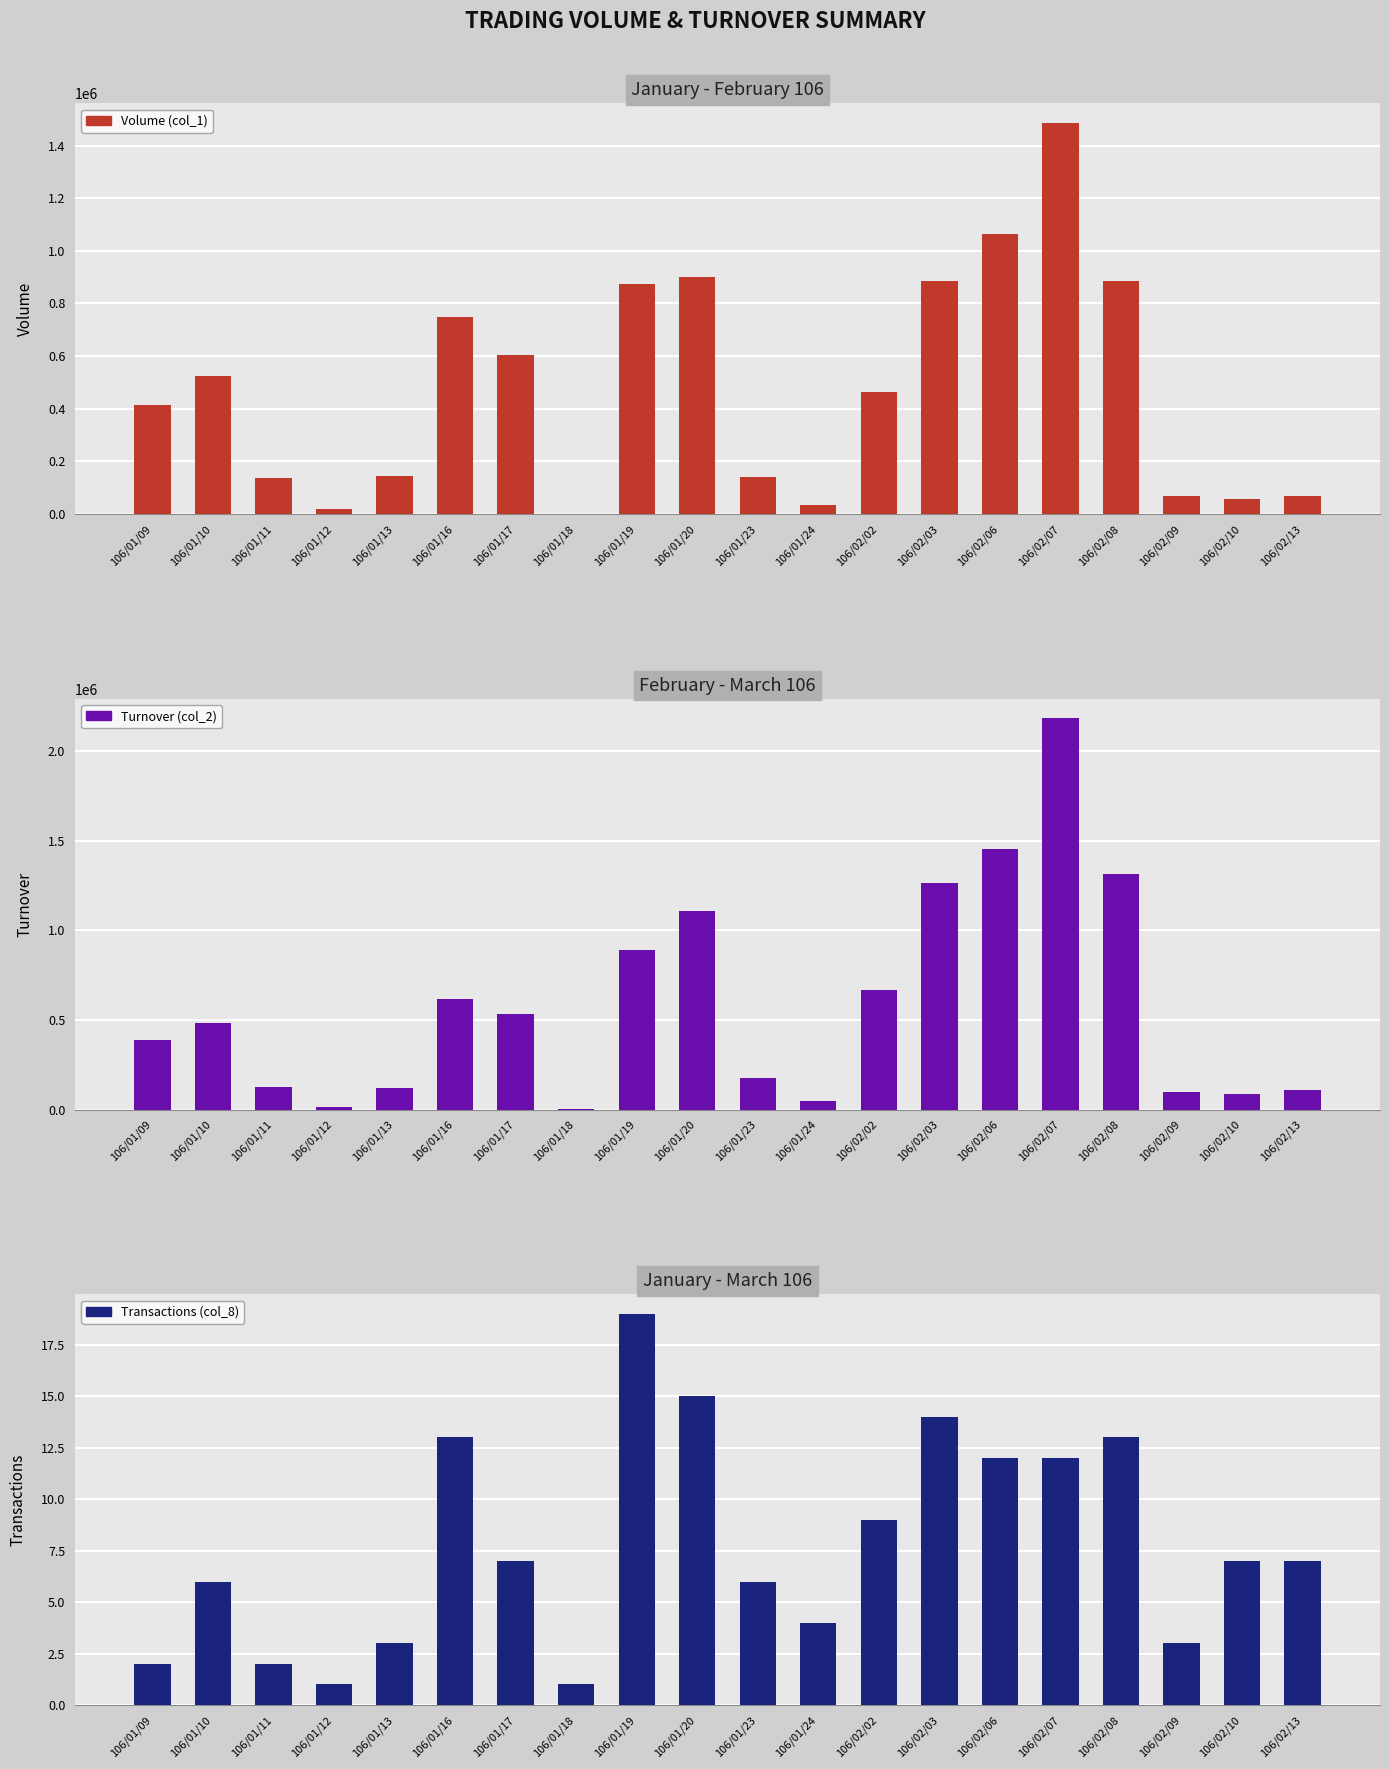

What is the label of the 20th bar from the right?

106/01/09